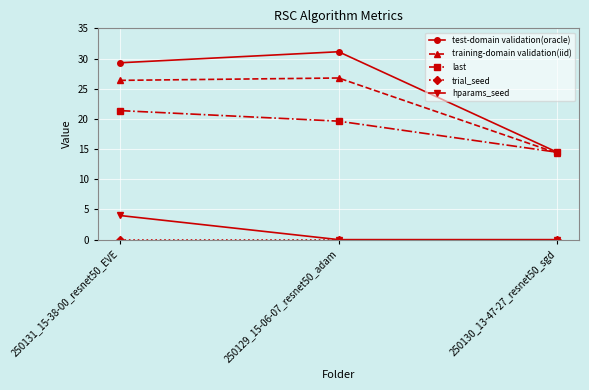

Is it true that last equals 10.6 at 250129_15-06-07_resnet50_adam?

False